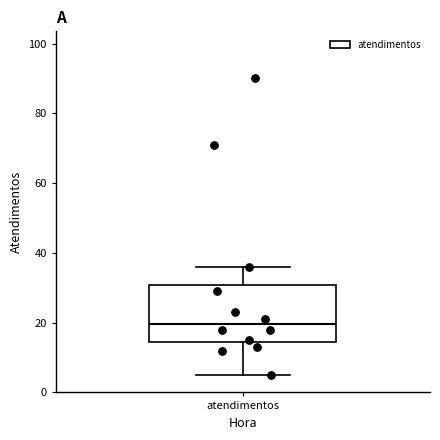

Transcribe this box plot: give where the median line is, the range the box spans, and where the two whiskers end, as read against the y-axis. The values are not printed on the chart, so give them approximately, as read against the axis.

median 20, box 14 to 30, whiskers 6 to 36